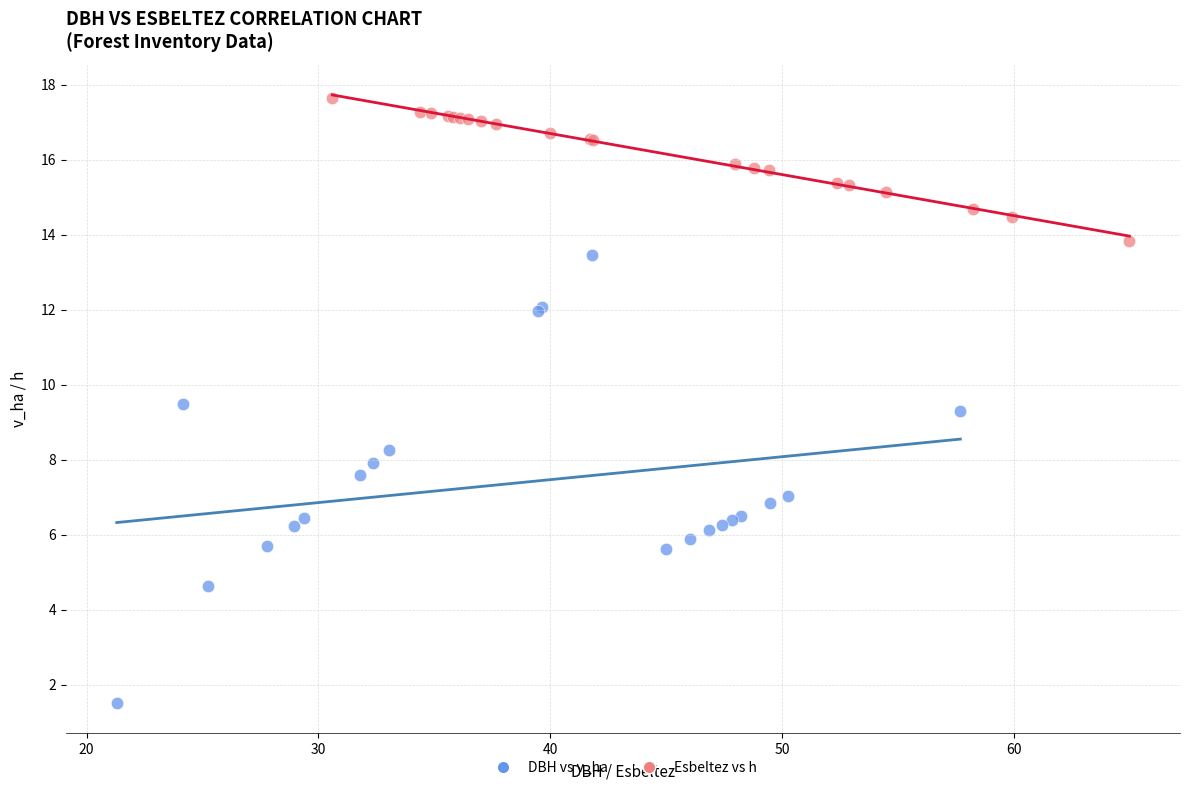

Which series reaches the maximum Y coordinate?

Esbeltez vs h